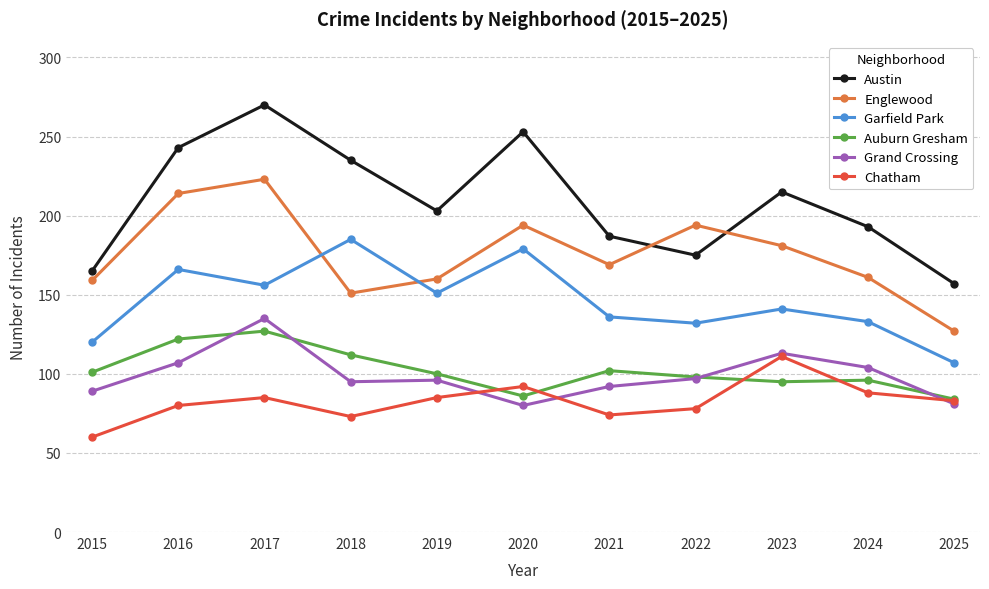

In Auburn Gresham, how many points are higher than both neighbors (excluding endpoints)?

3